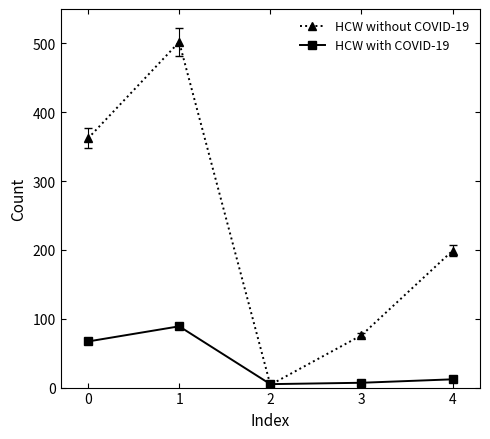

What value does the HCW with COVID-19 series have at 3, to the nearest 10?

10